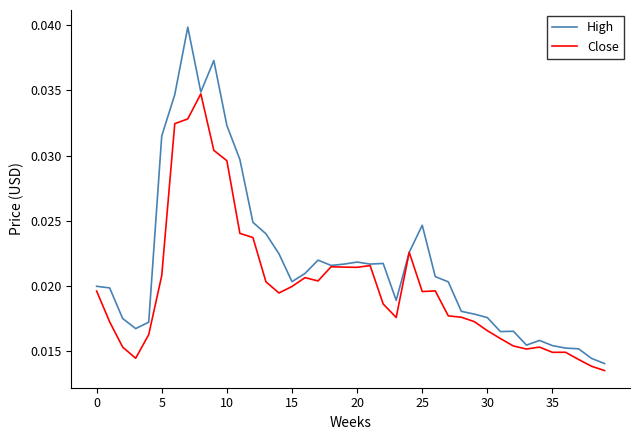

Count the number of data series in this chart.

2